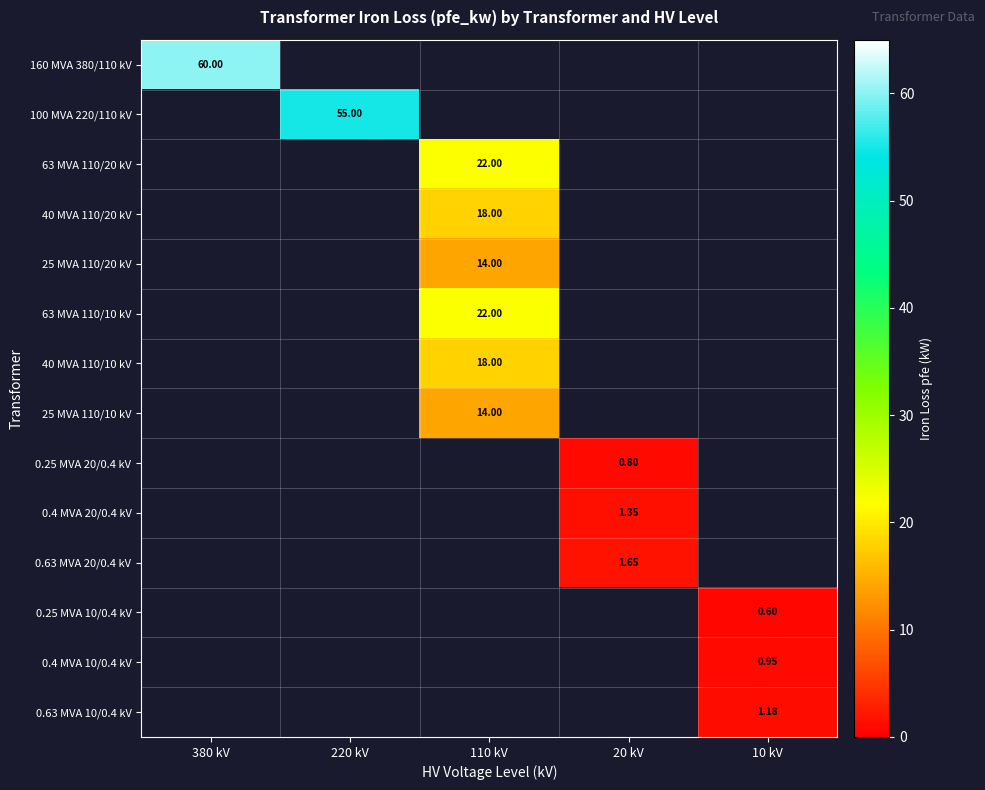

Which label corresponds to the largest value in the chart?

380 kV